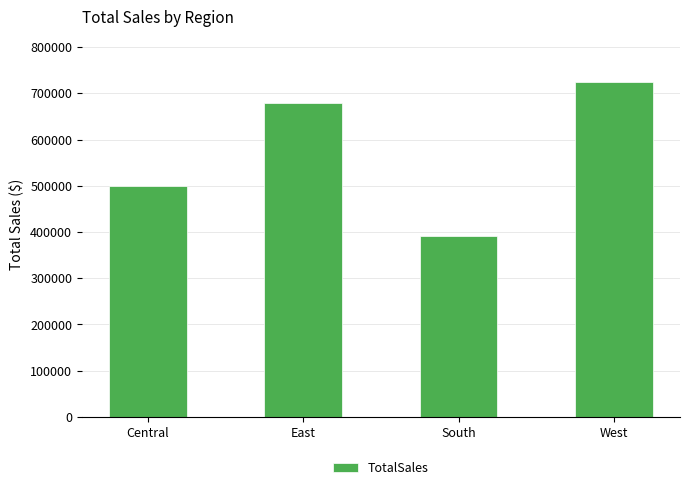

What is the sum of all values?

2295273.9